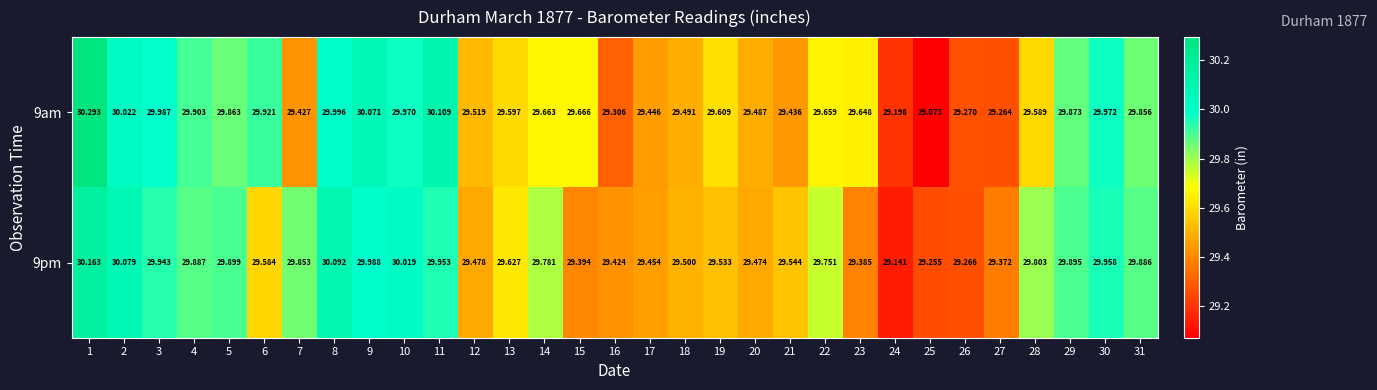

Which series has the widest spread of values?

9am